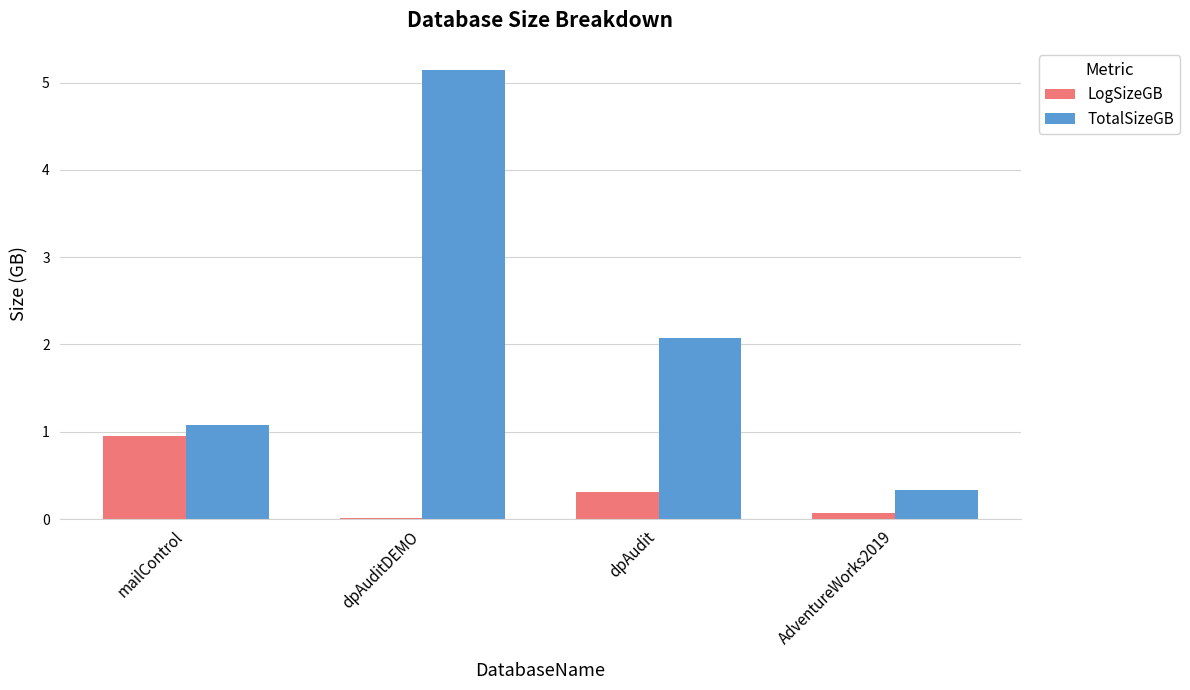

Which series has the largest total across all categories?

TotalSizeGB